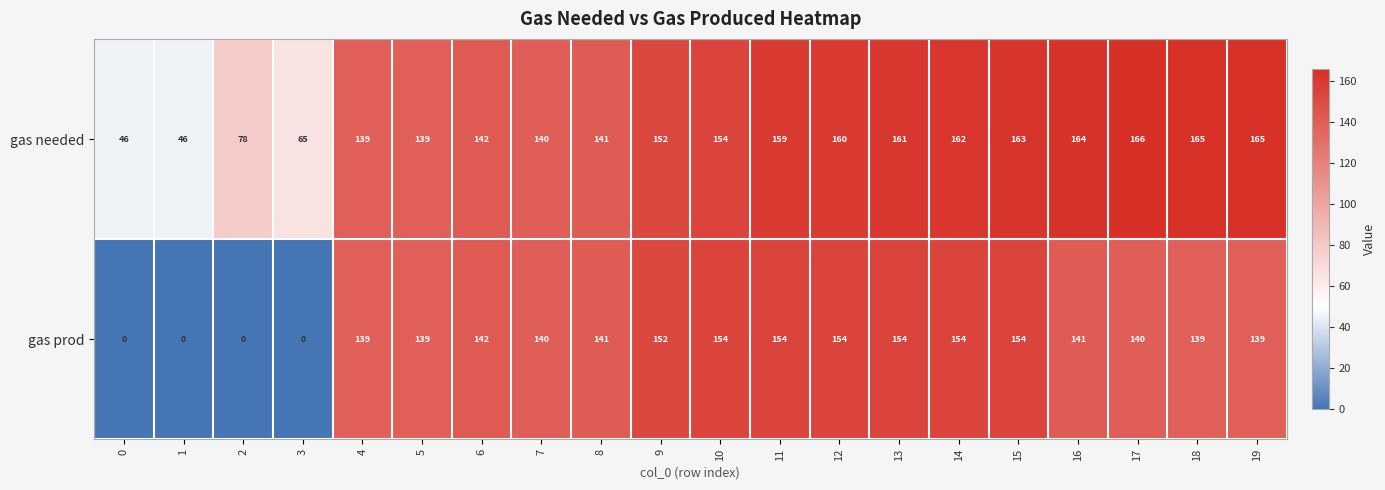

What is the difference between the gas prod values at 2 and 11?

154